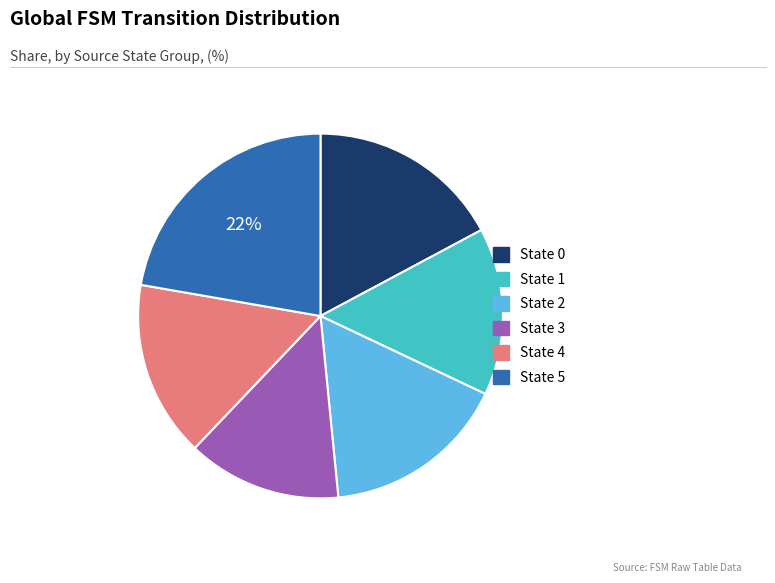

Combined, do State 4 and State 5 account for over 50%?

No